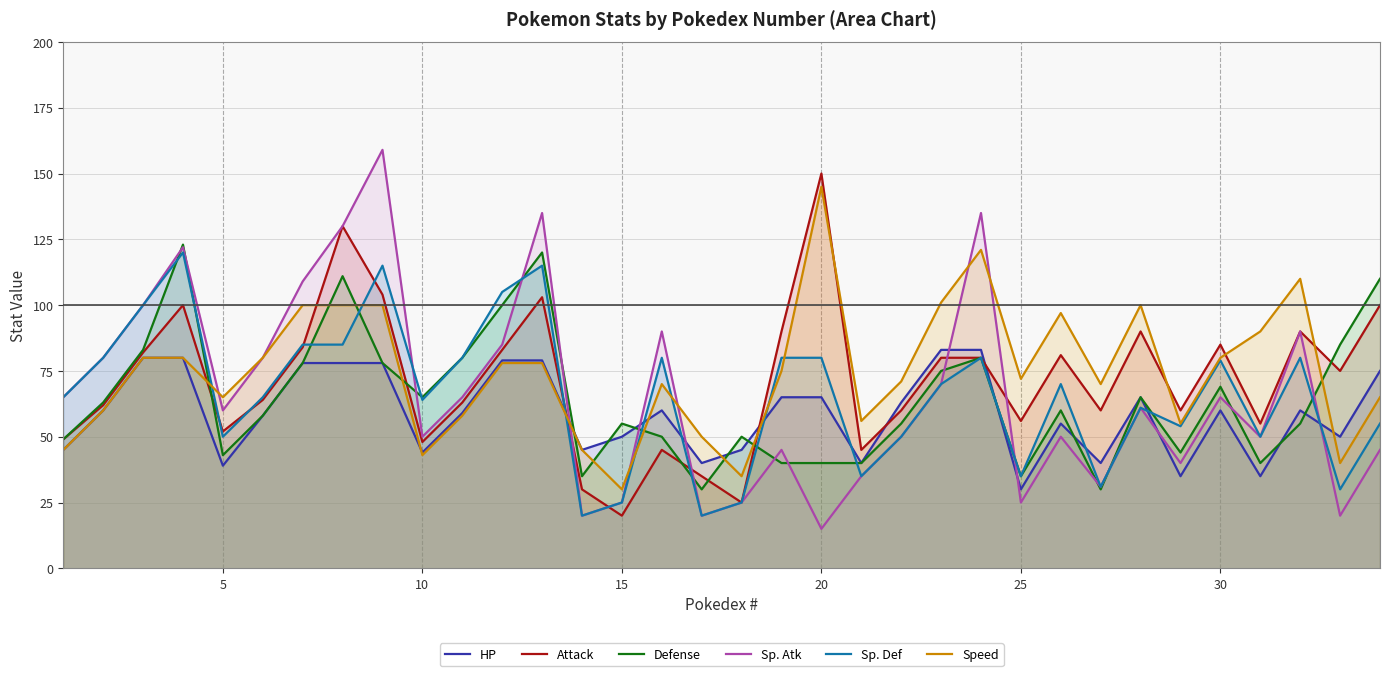

Which label corresponds to the smallest value in the chart?

20